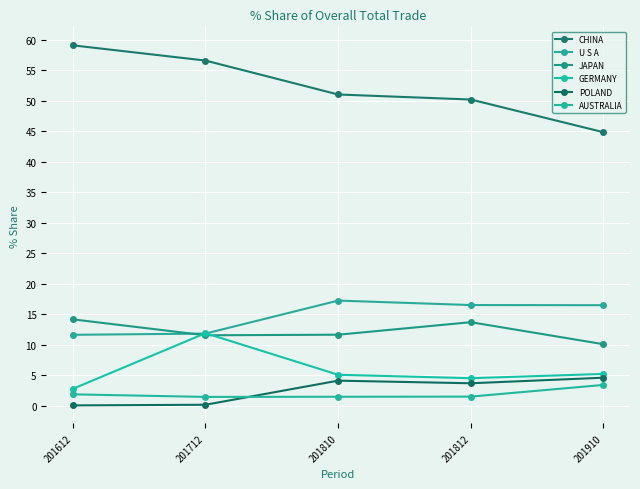

What is the approximate value of CHINA at 201910?

44.9